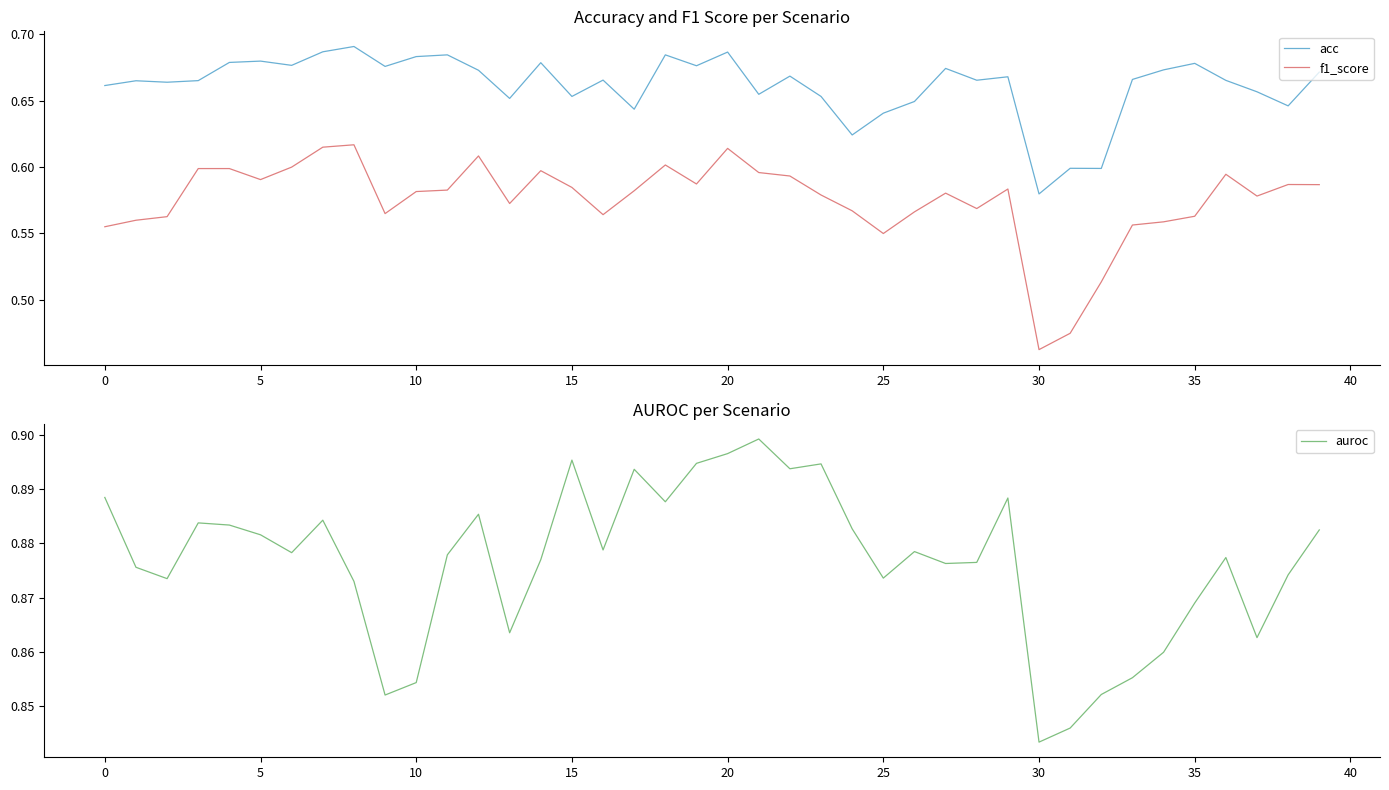

What are all the series names shown in the legend?

acc, f1_score, auroc